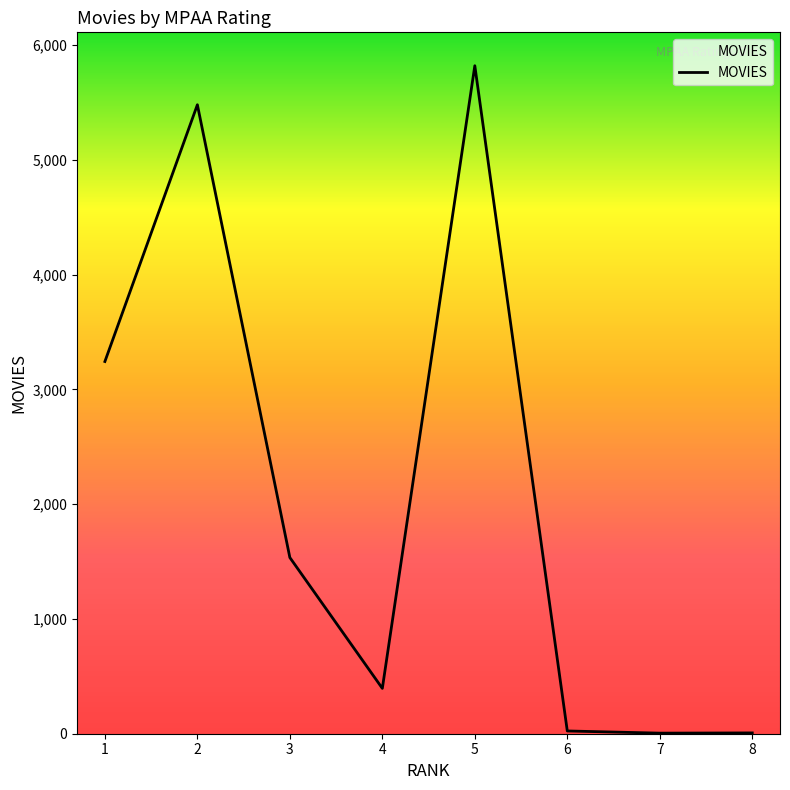

Where is the first local maximum?

2